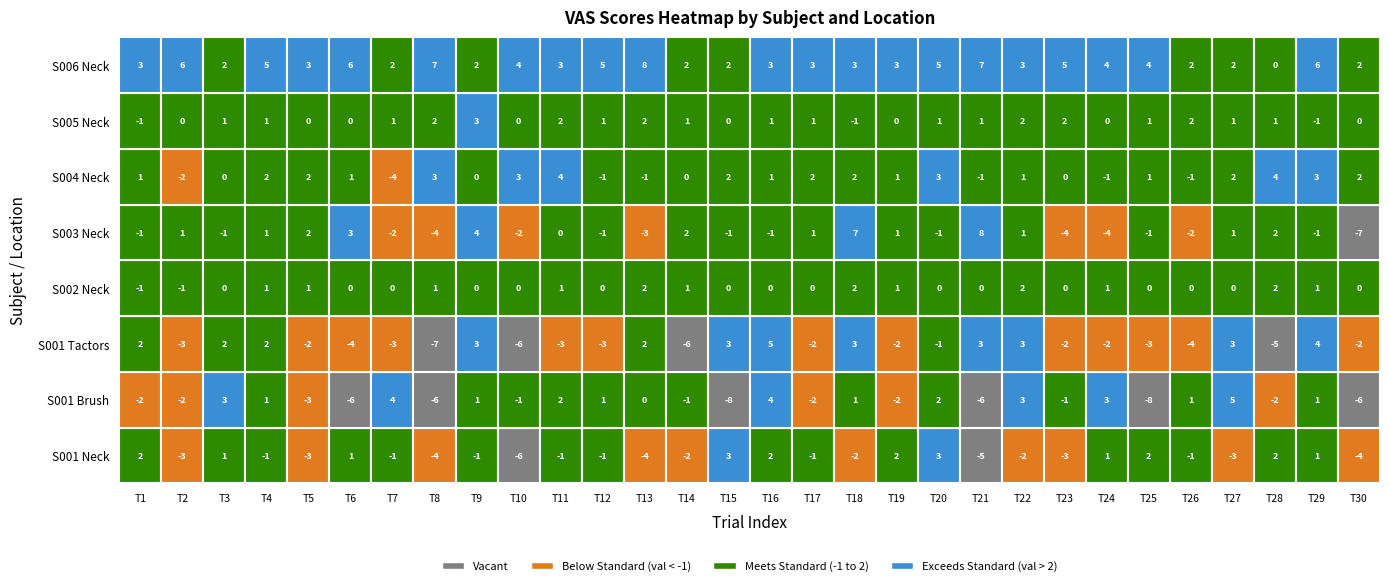

At which category does the chart reach its peak across all series?

20